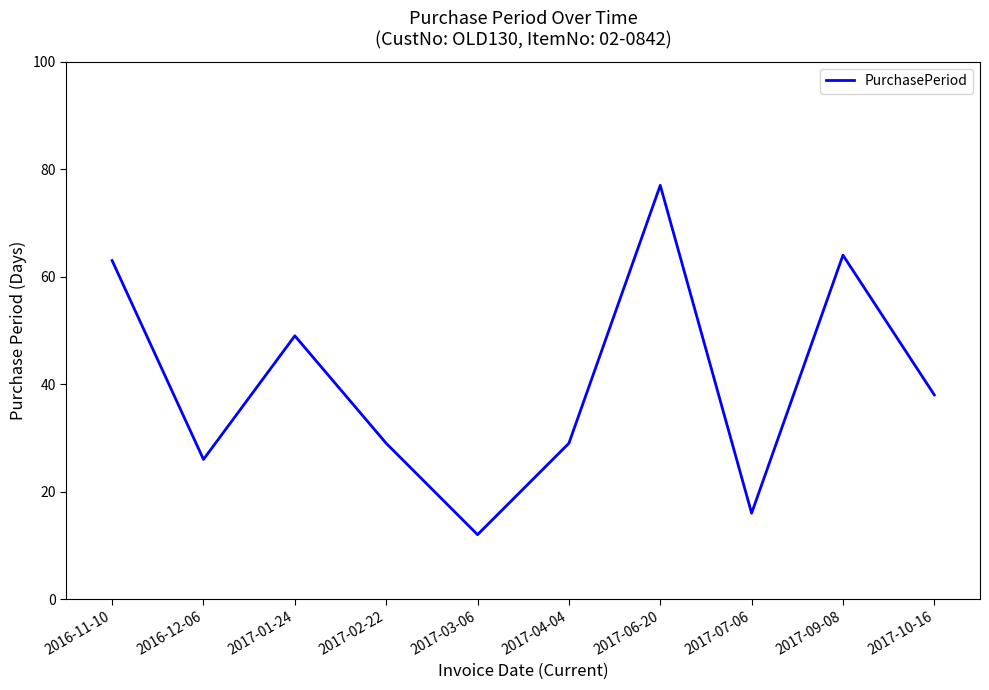

What is the sum of all values?

403